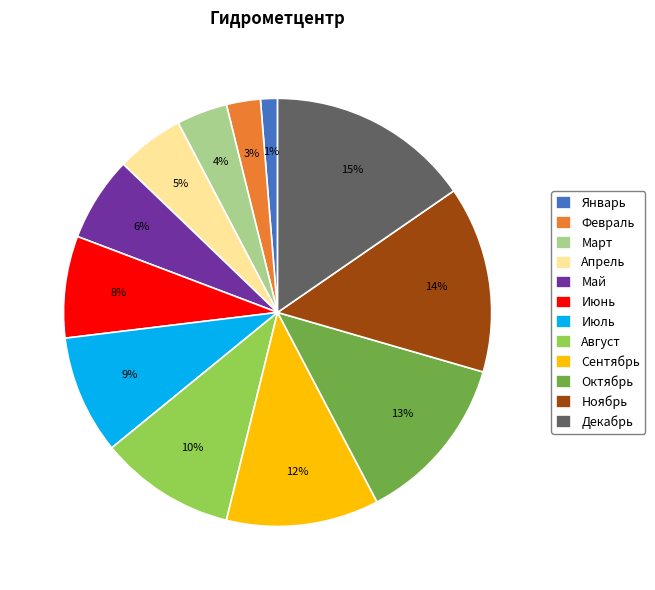

To the nearest percent, what percentage of the pie is Август?

10%